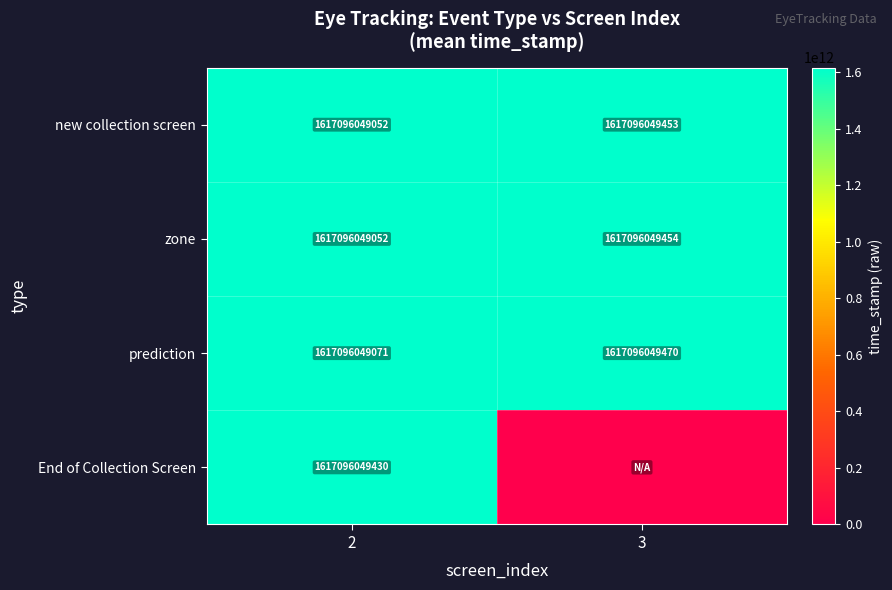

How many data points does each series have?

2